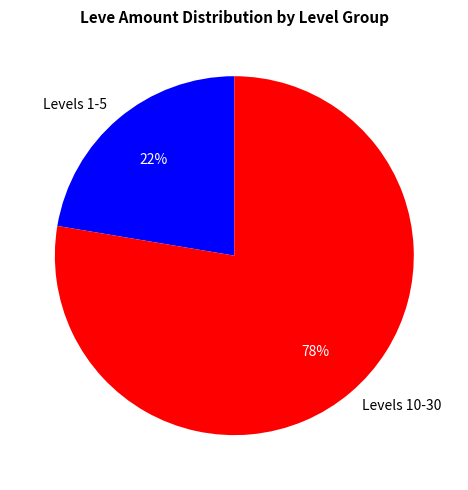

How many segments does this pie chart have?

2